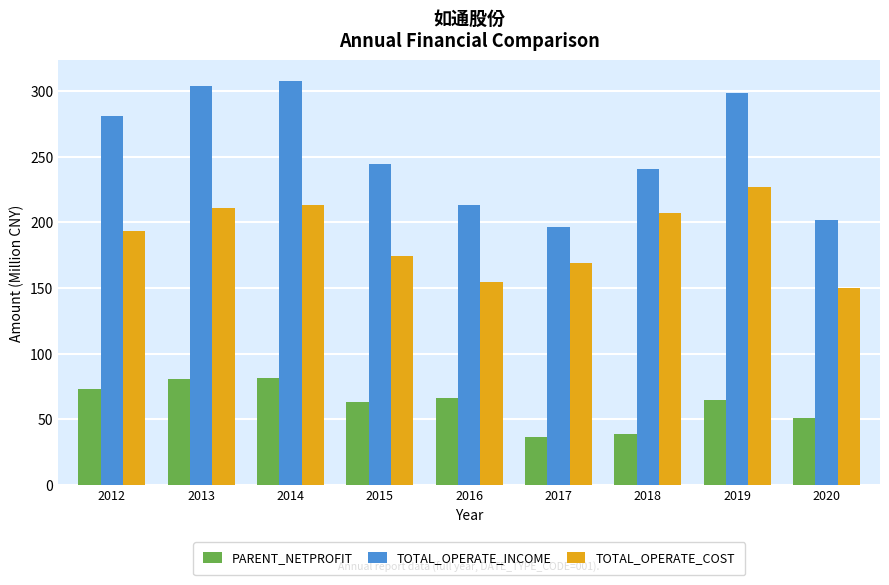

At which category does the chart reach its peak across all series?

2014